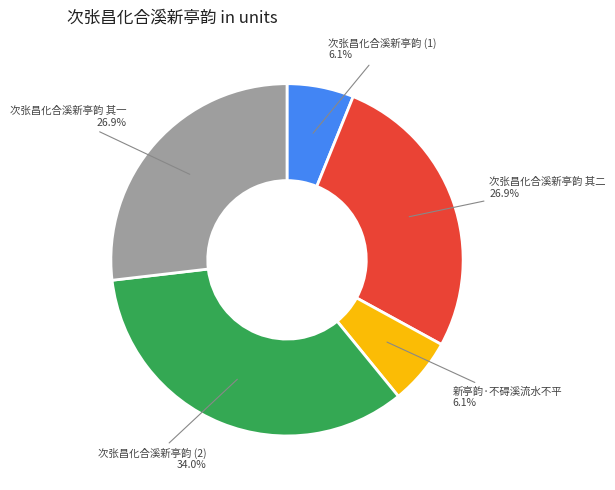

How many segments does this pie chart have?

5